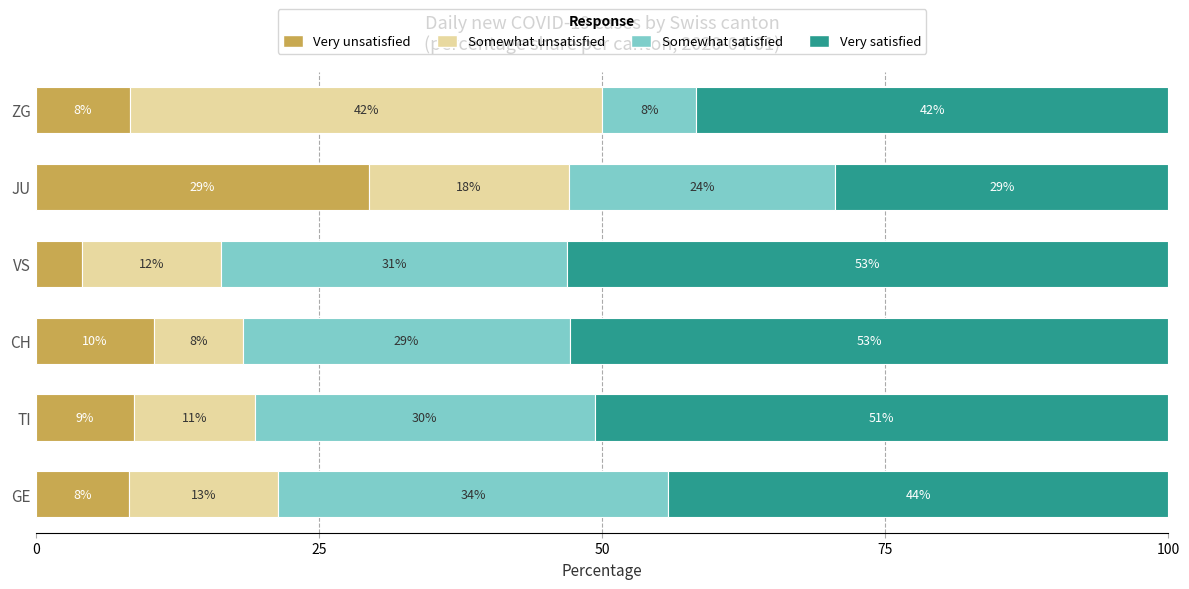

What are all the series names shown in the legend?

Very unsatisfied, Somewhat unsatisfied, Somewhat satisfied, Very satisfied